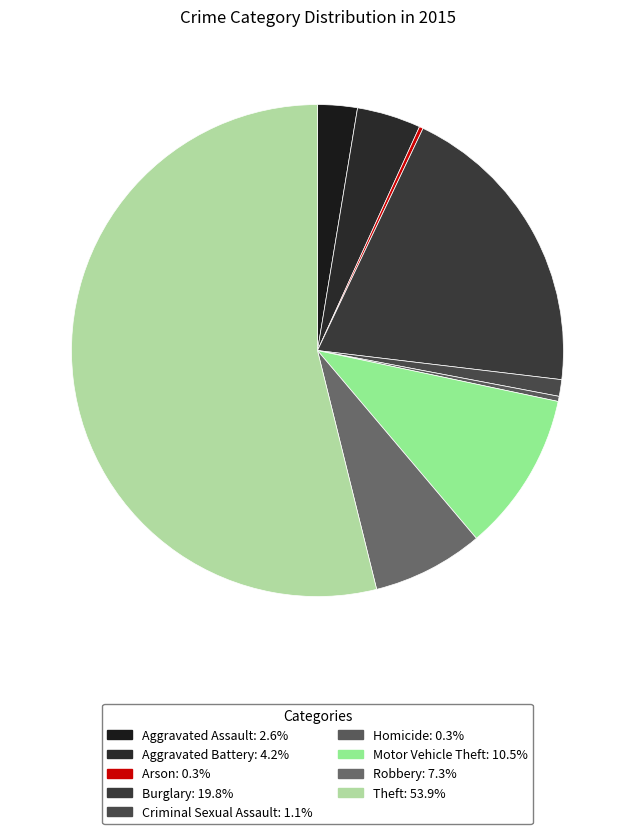

Rank the categories by value from highest to lowest.

Theft, Burglary, Motor Vehicle Theft, Robbery, Aggravated Battery, Aggravated Assault, Criminal Sexual Assault, Homicide, Arson